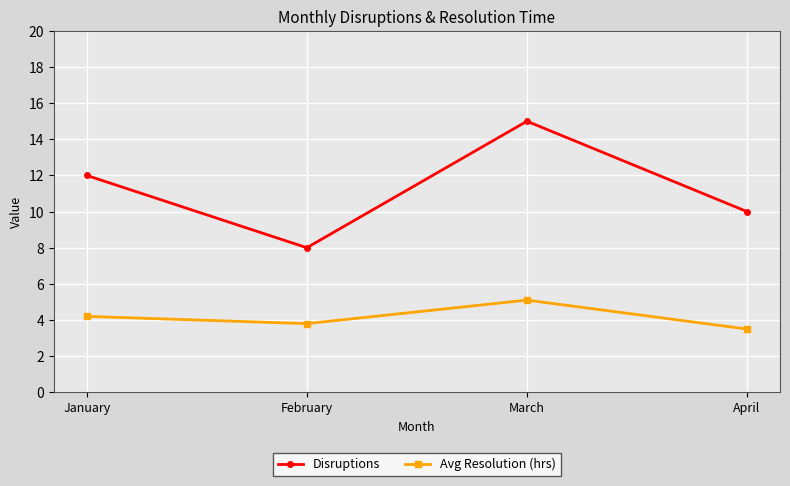

Read the Avg Resolution (hrs) value at April.

3.5